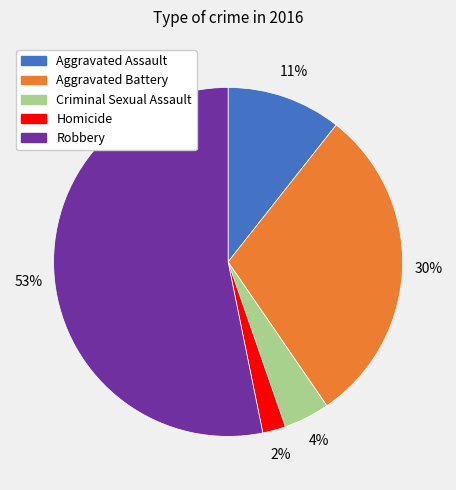

To the nearest percent, what portion does Aggravated Assault represent?

11%